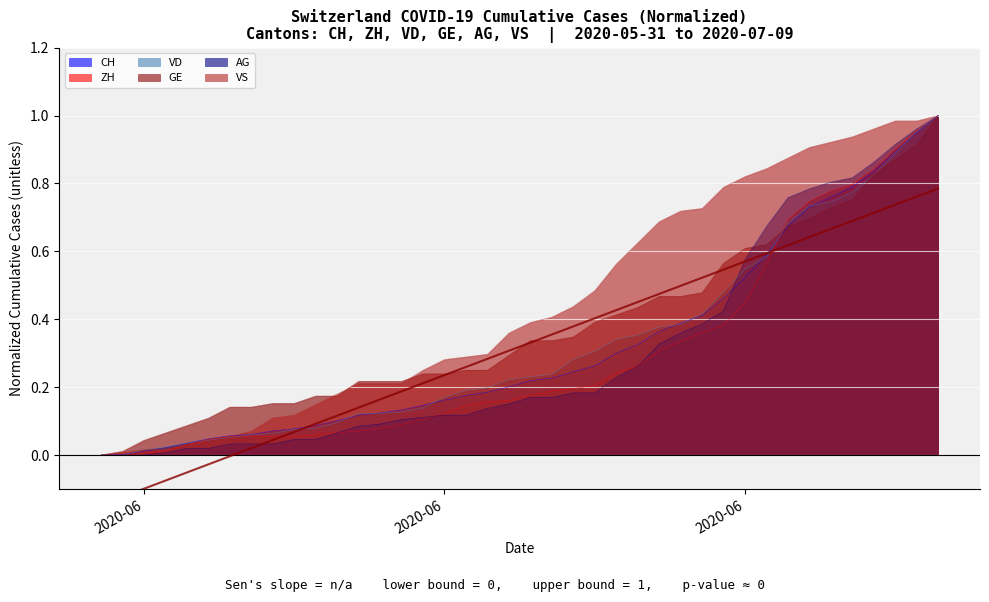

True or false: AG and VS intersect in this chart.

False